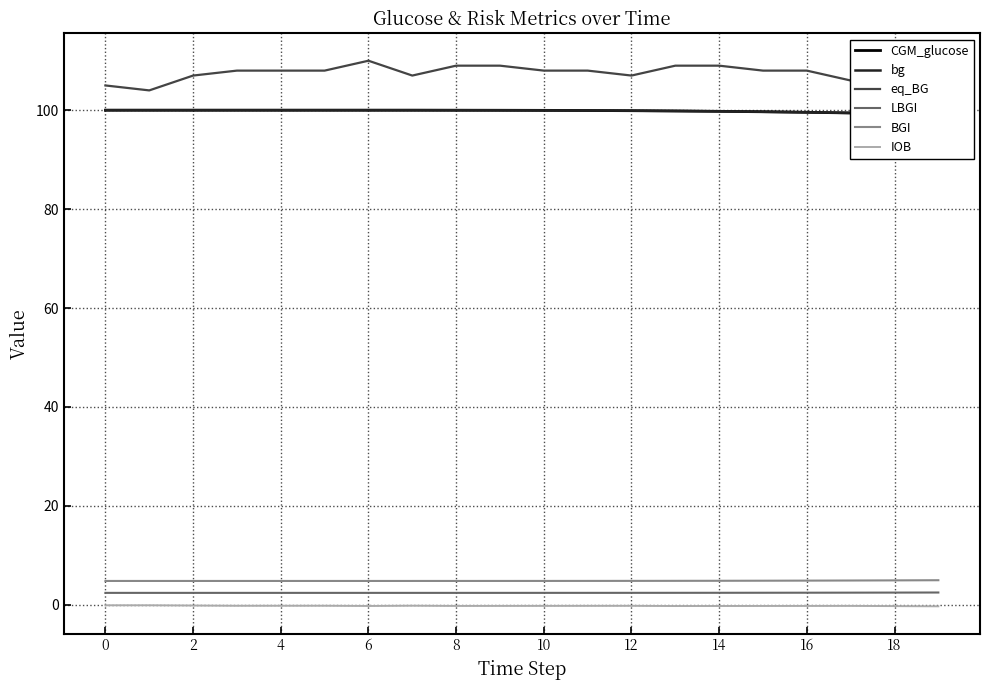

What is the total value across all series at 13?

315.7